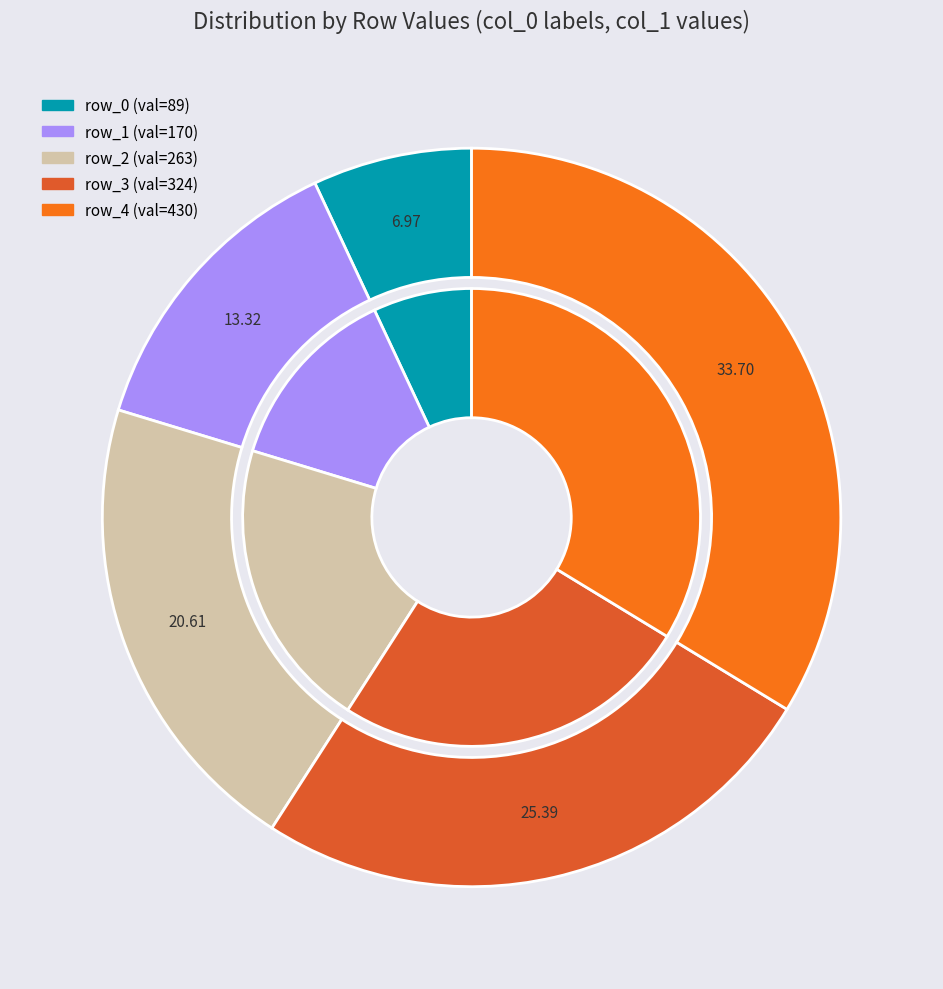

Does any single category account for the majority?

No